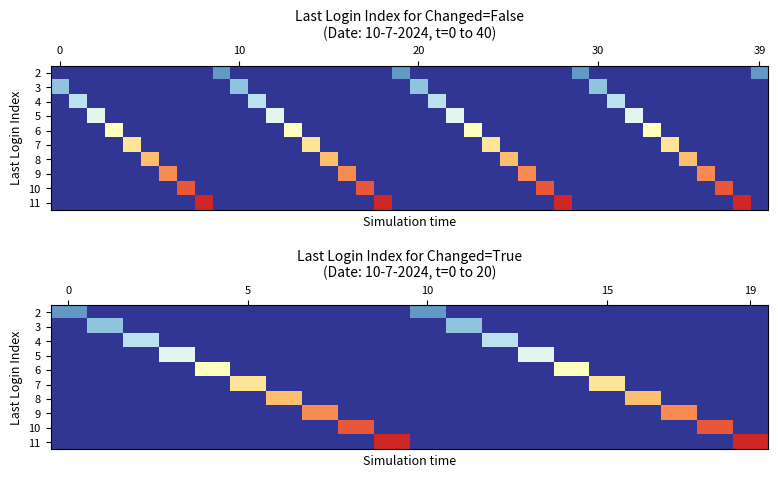

What is the greatest value displayed?

11